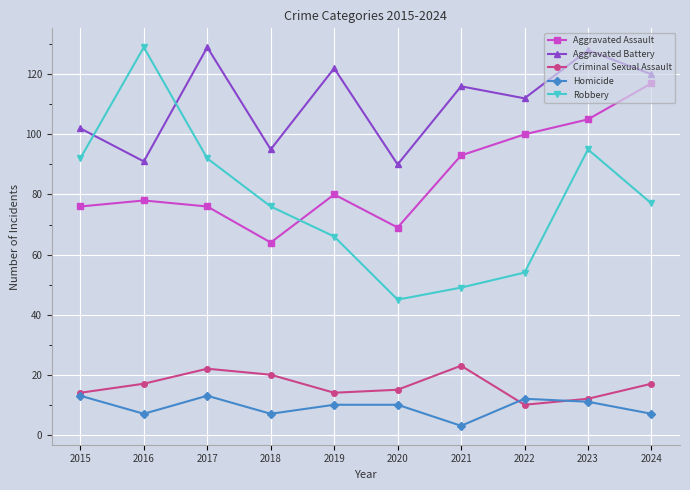

What value does the Aggravated Assault series have at 2016, to the nearest 10?

80